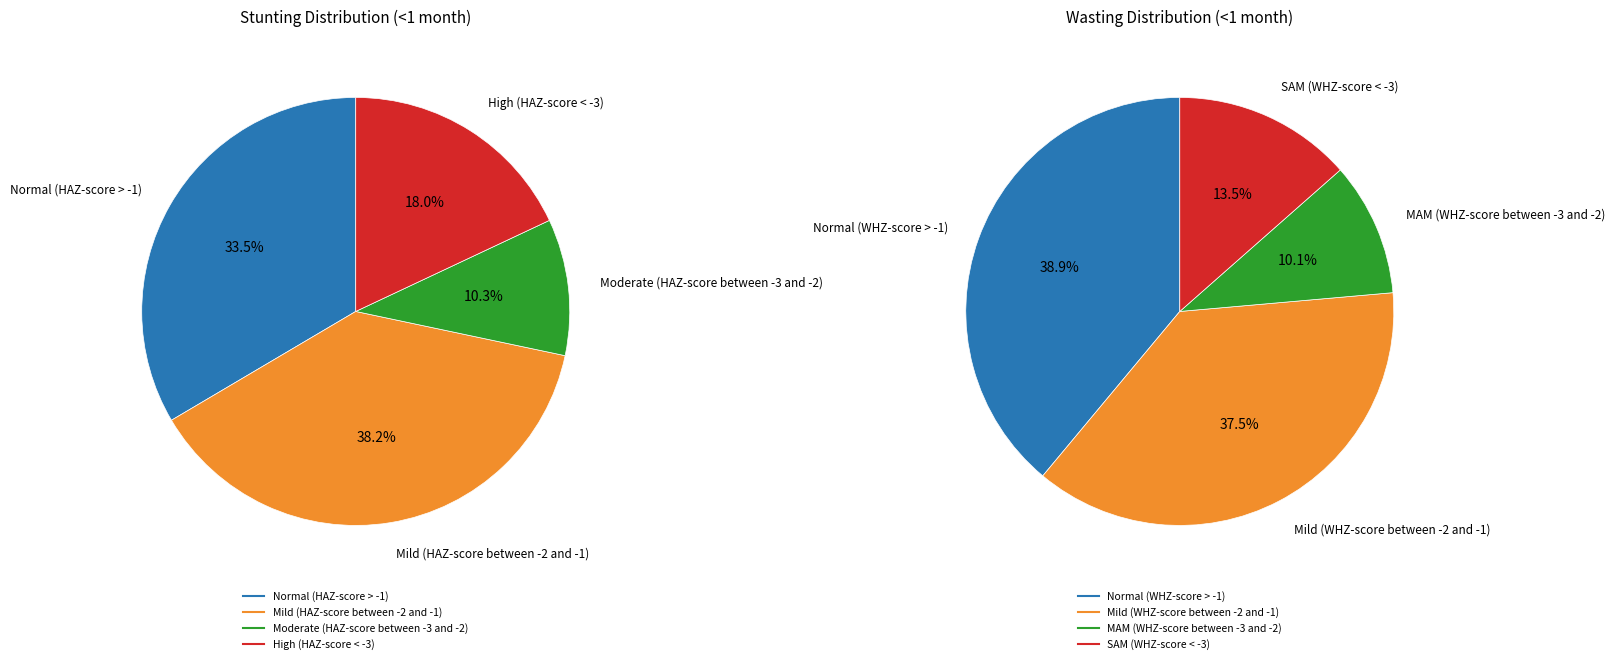

How many slices are in this pie chart?

4